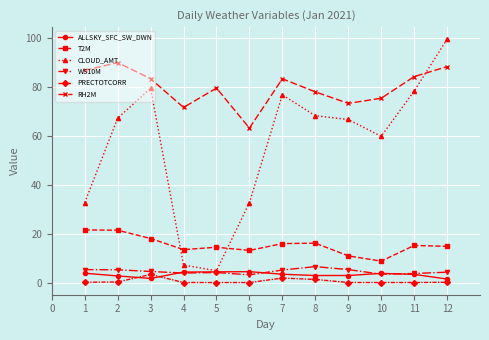

At which category is the sum across all series the highest?

12